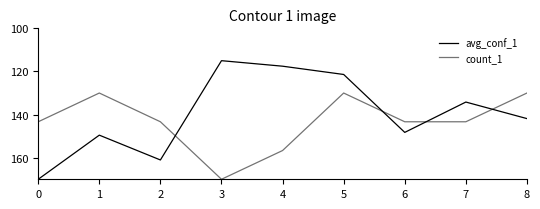

What is the value of the count_1 point at the 8th from the left?

143.3